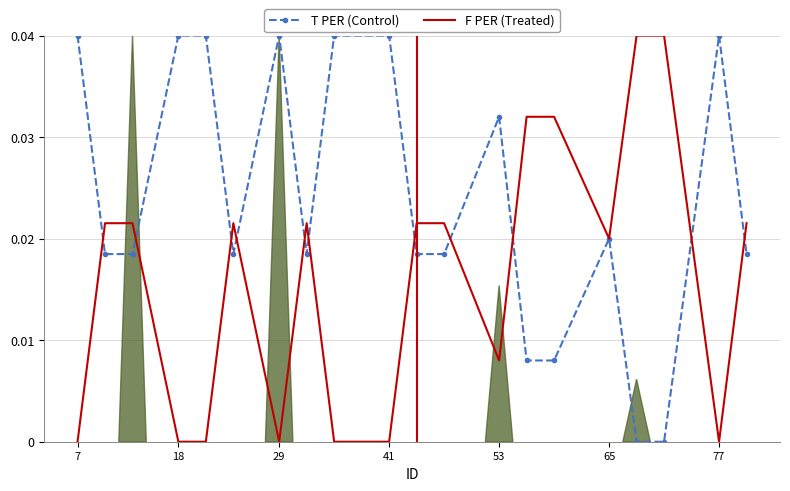

List the series in order of their overall mean, highest first.

T PER (Control), F PER (Treated)